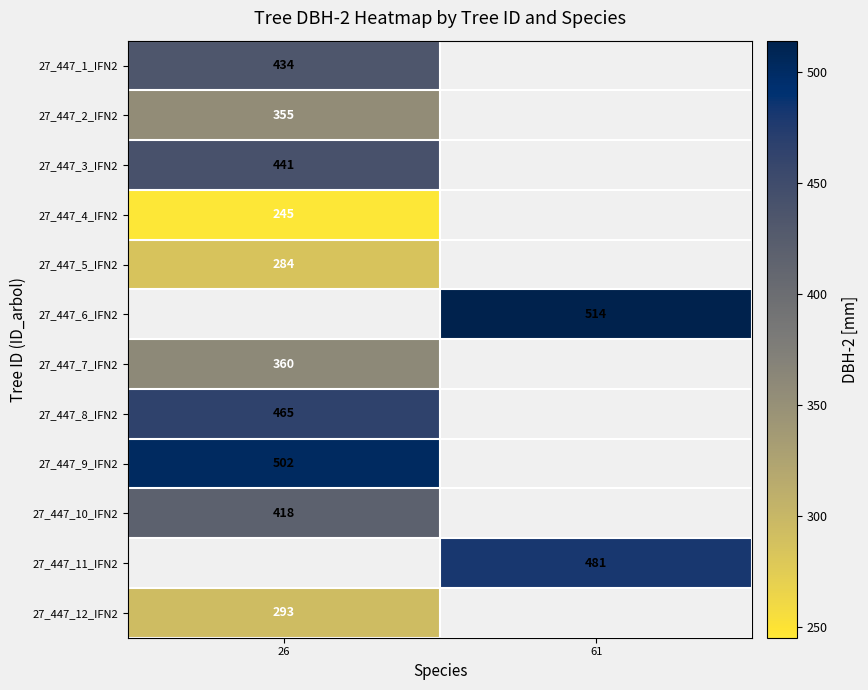

Is it true that 27_447_4_IFN2 equals 432 at 26?

False